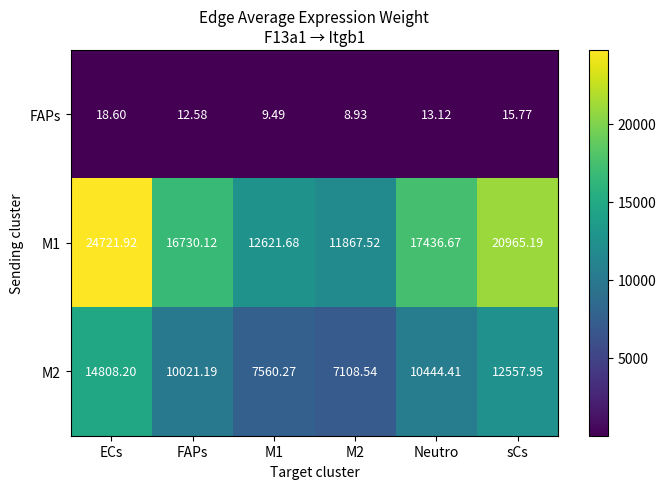

At which category is the sum across all series the highest?

ECs